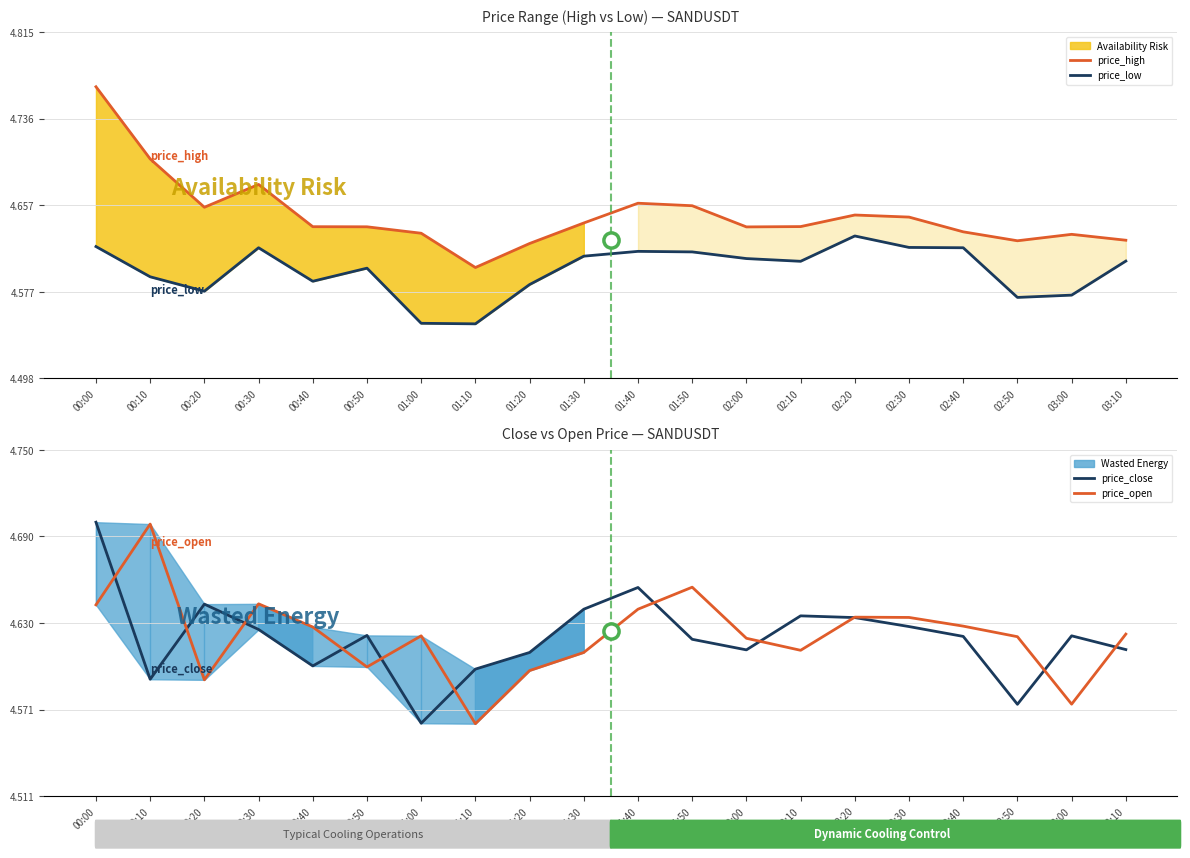

What is the total value across all series at 01:50?

18.5